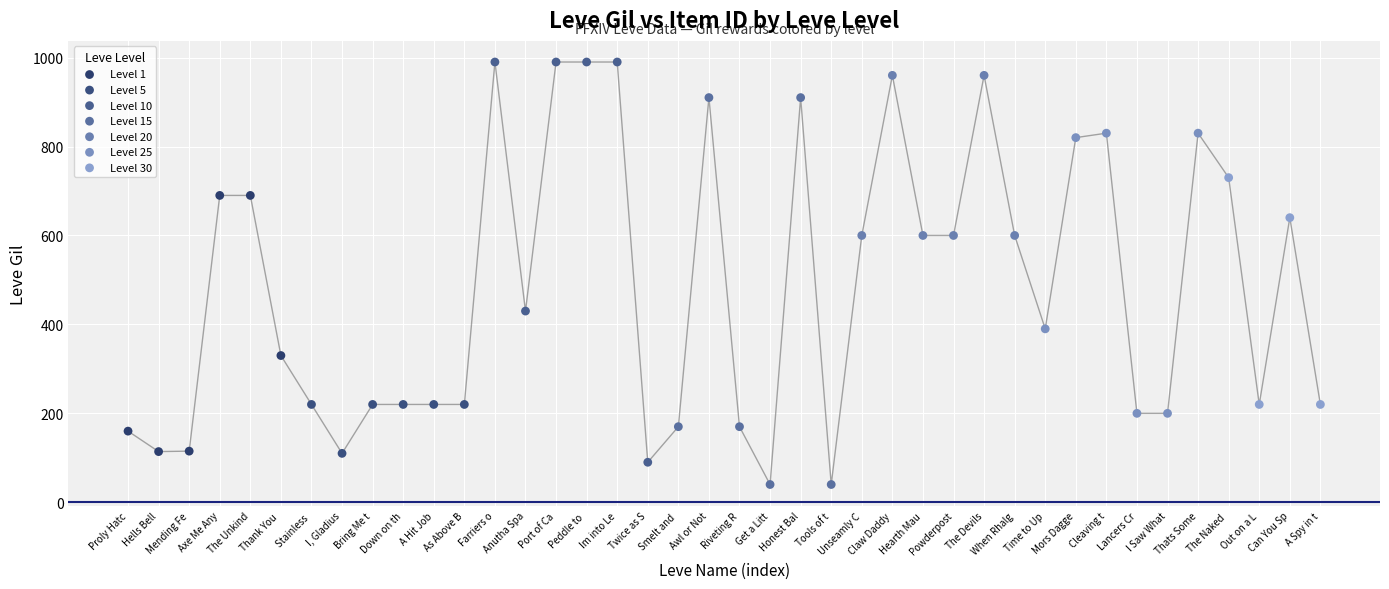

Which series contains the lowest Y value?

Level 15